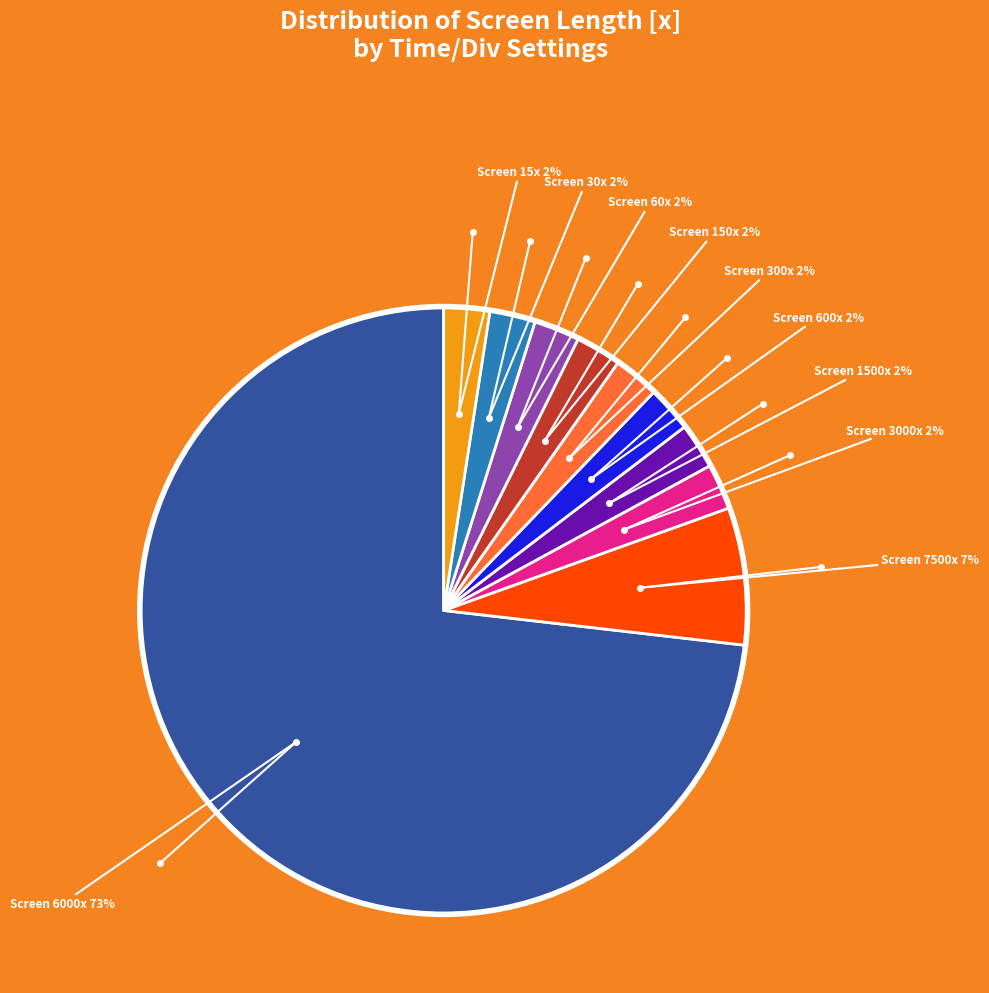

Is there a majority slice in this chart?

Yes